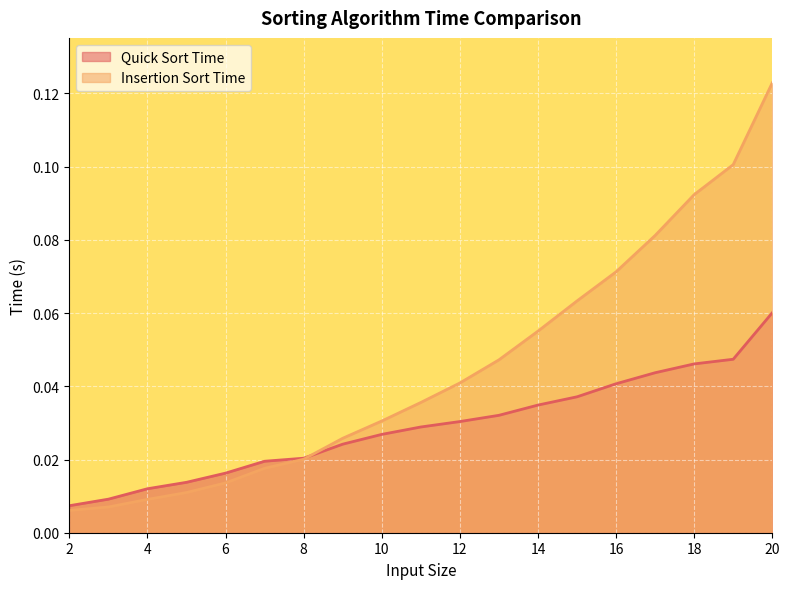

Which series has the widest spread of values?

Insertion Sort Time